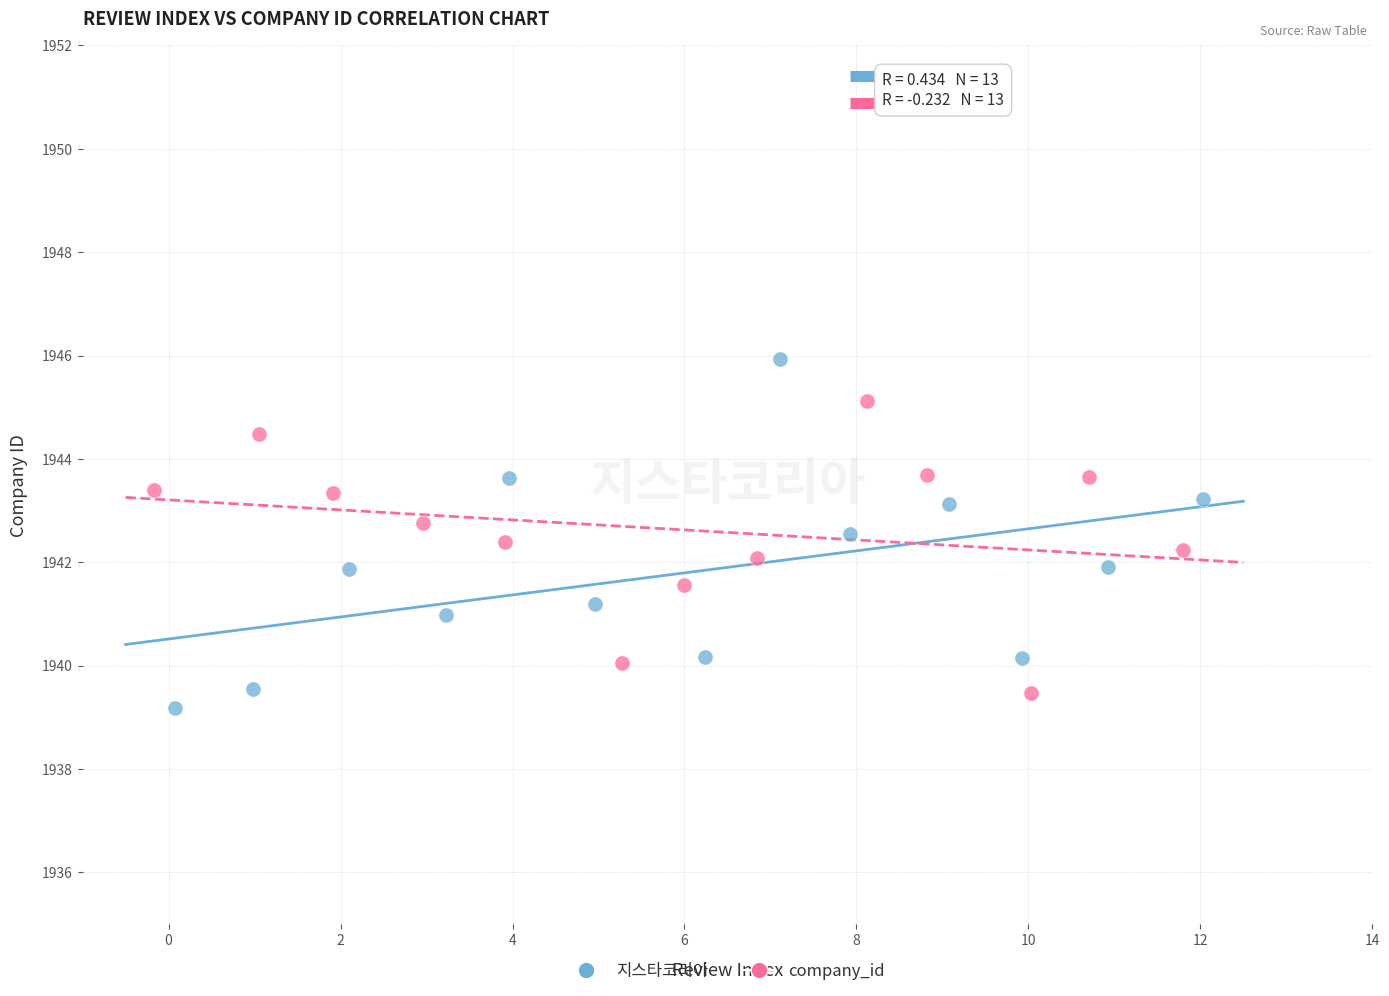

Which series reaches the maximum Y coordinate?

지스타코리아